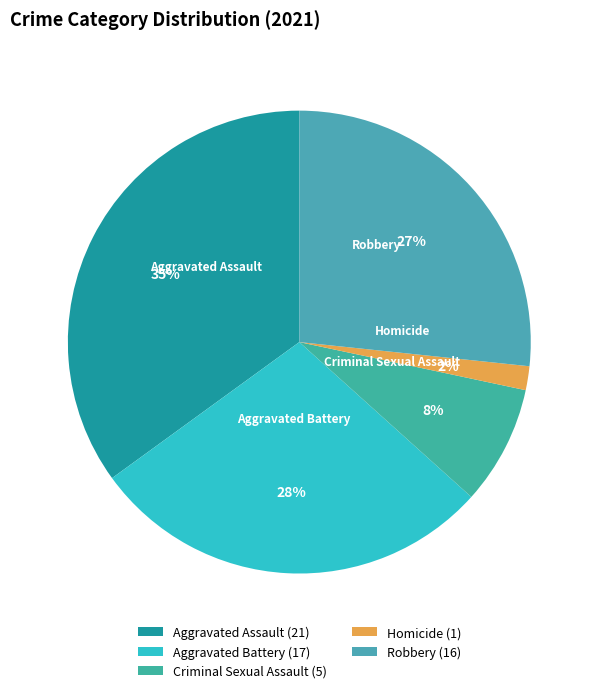

To the nearest percent, what percentage of the pie is Homicide?

2%